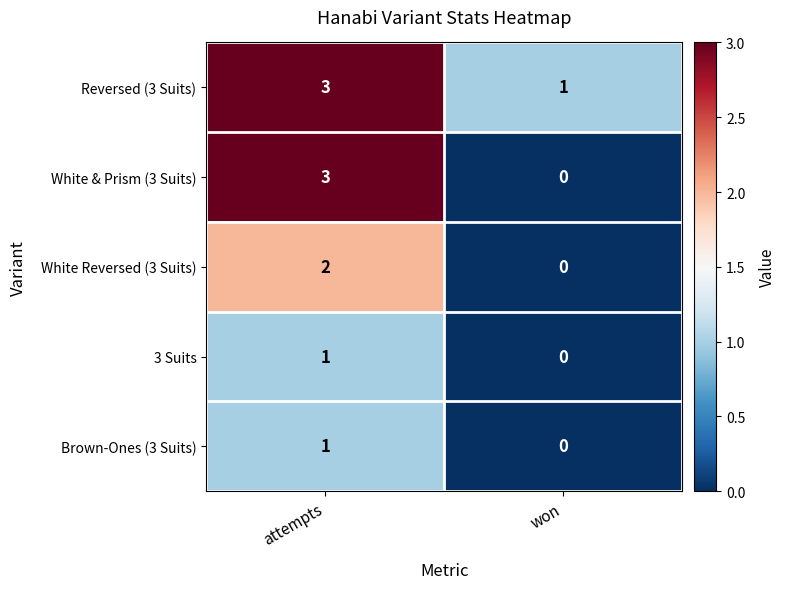

Which category has the highest value in the 3 Suits series?

attempts